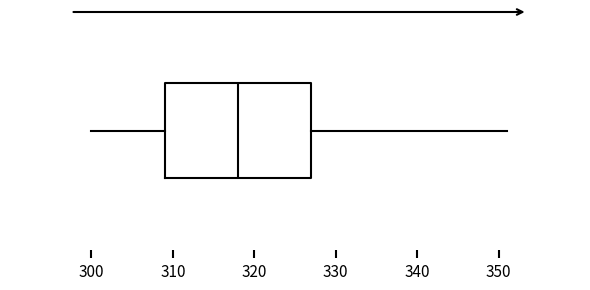

Read this box plot against the x-axis: the position of the median line, the range covered by the box, and the ends of both whiskers. The values are not printed on the chart, so give them approximately, as read against the axis.

median 318, box 309 to 327, whiskers 300 to 351